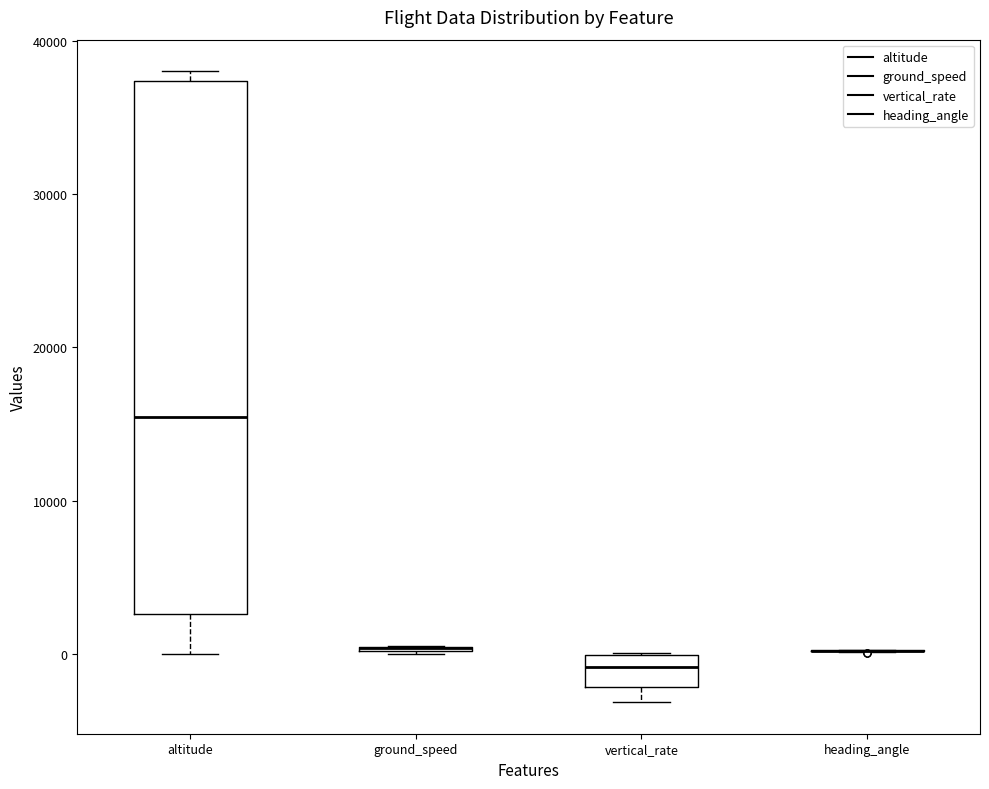

Comparing the boxes themselves (not the whiskers), which one is the tallest?

altitude